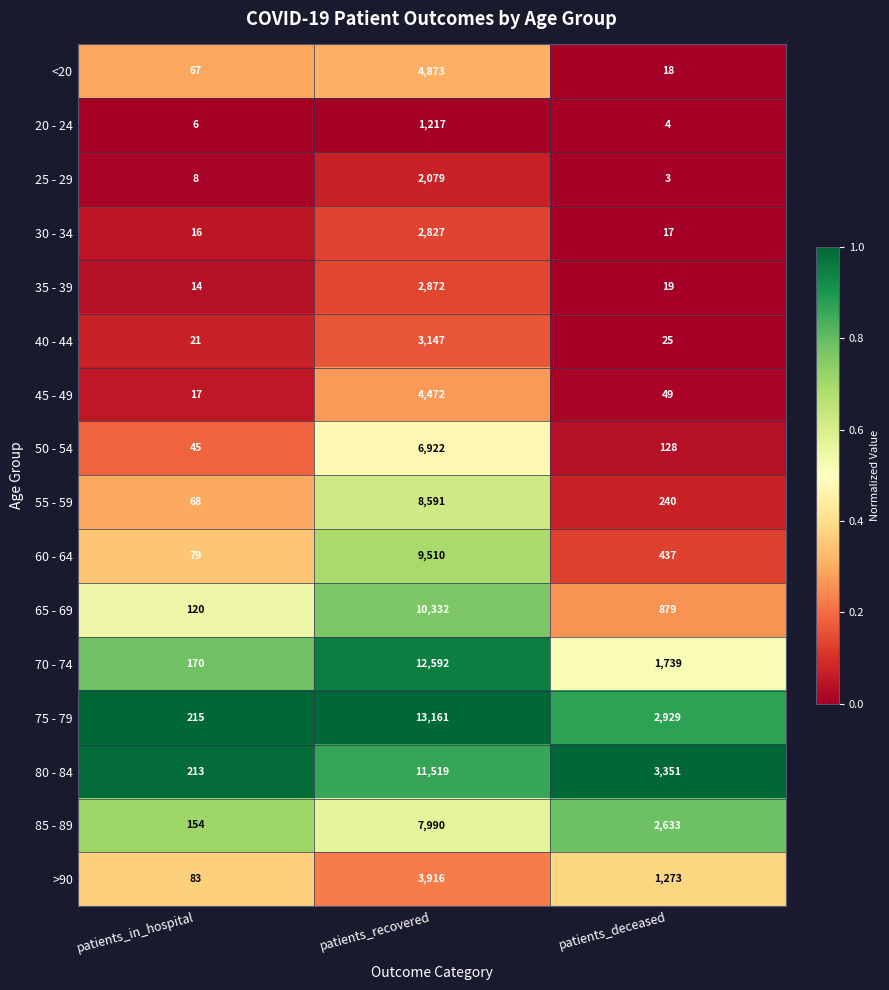

What is the difference between the maximum and minimum values in the 80 - 84 series?

11306